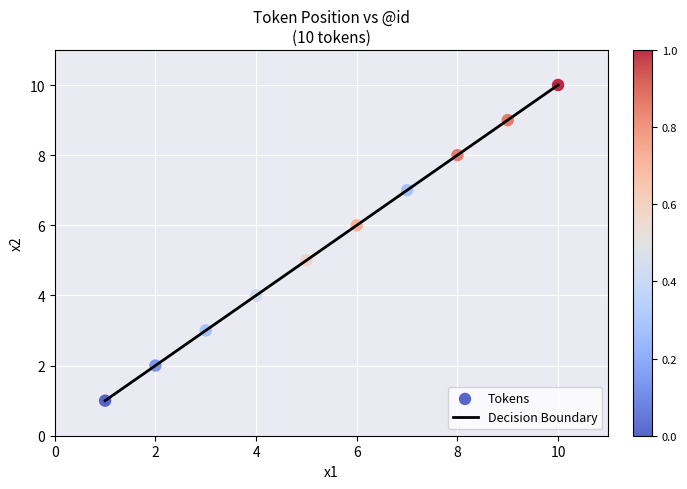

What is the average X value?

6